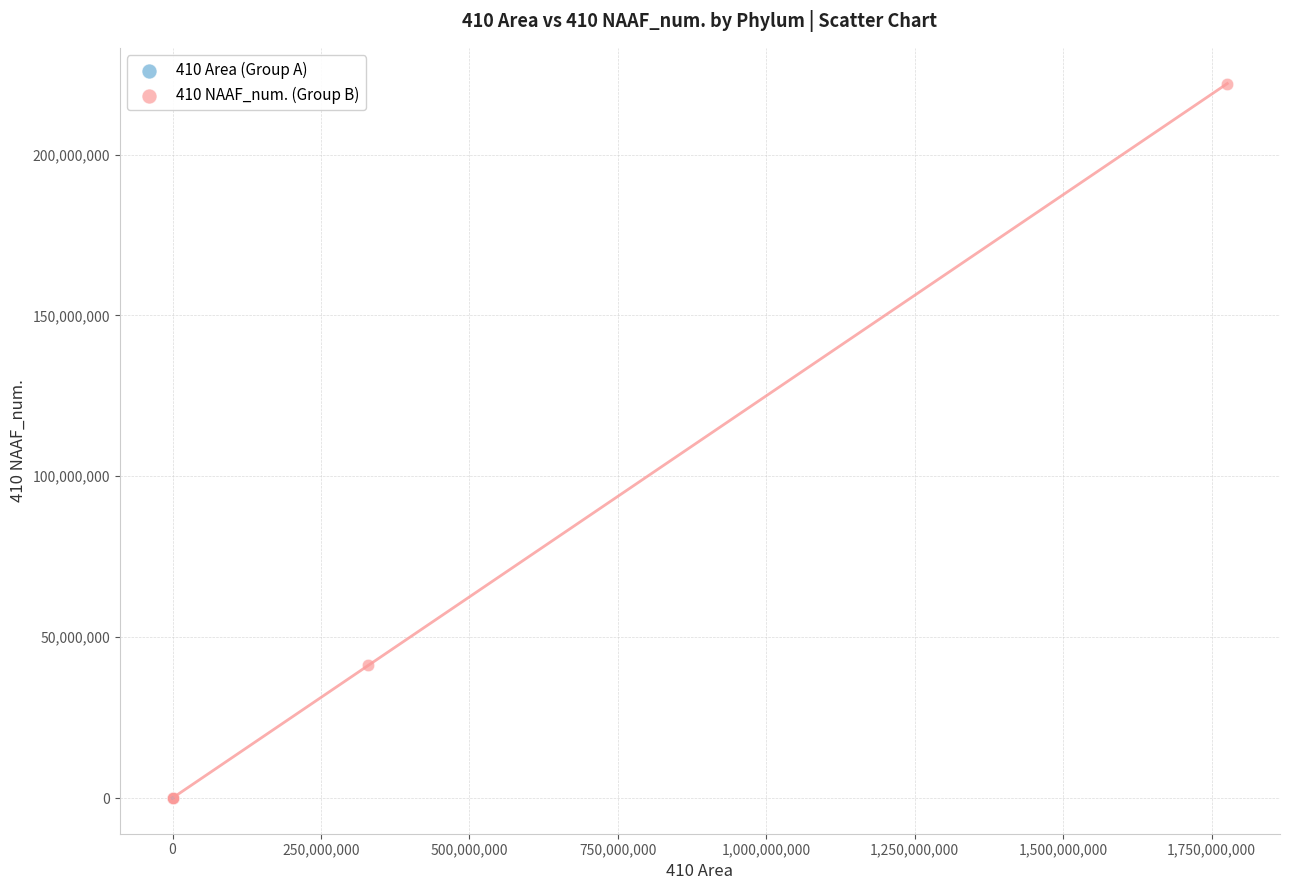

Which series has the widest spread of Y values?

410 NAAF_num. (Group B)